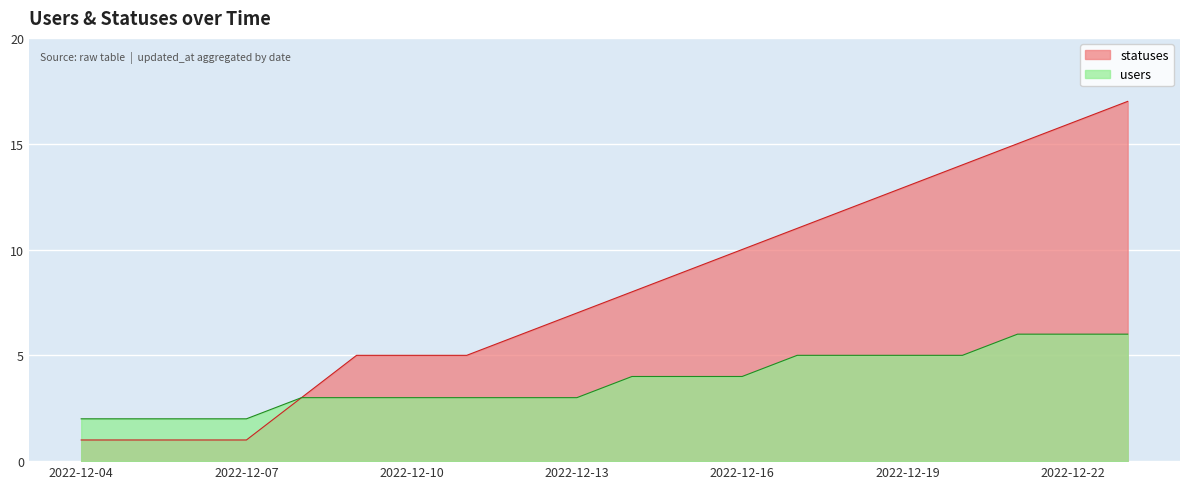

Count the number of categories in the chart.

20